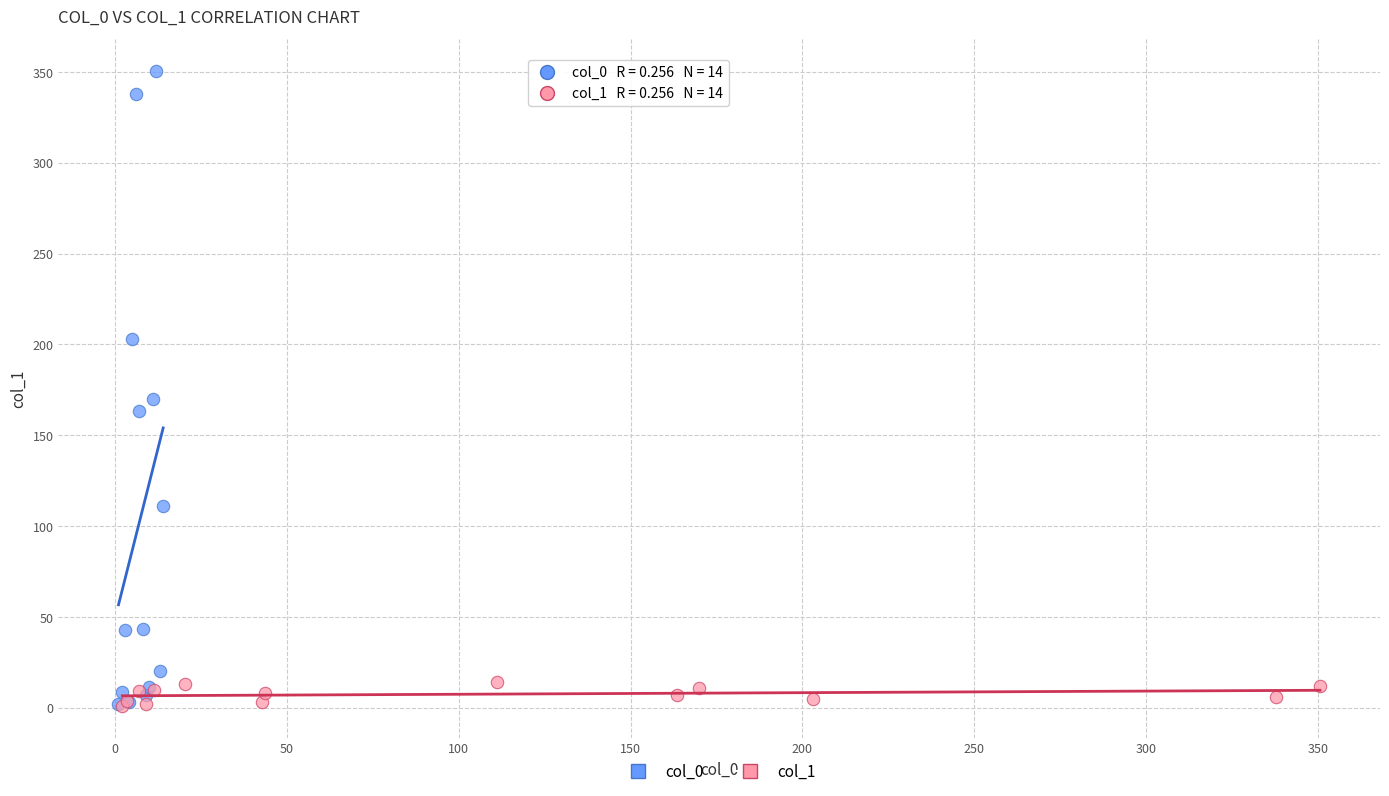

Which series contains the highest Y value?

col_0